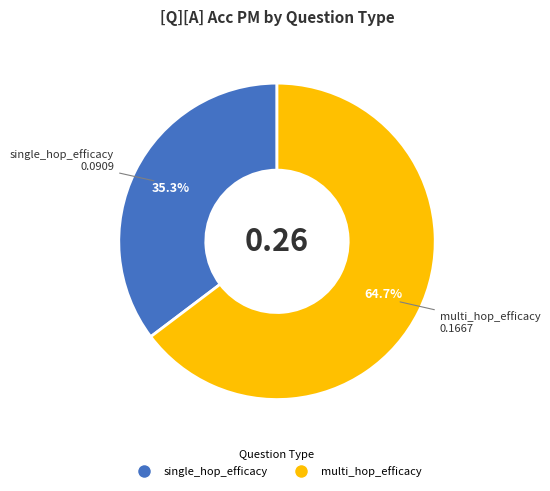

What is the total percentage of multi_hop_efficacy and single_hop_efficacy?

100.0%